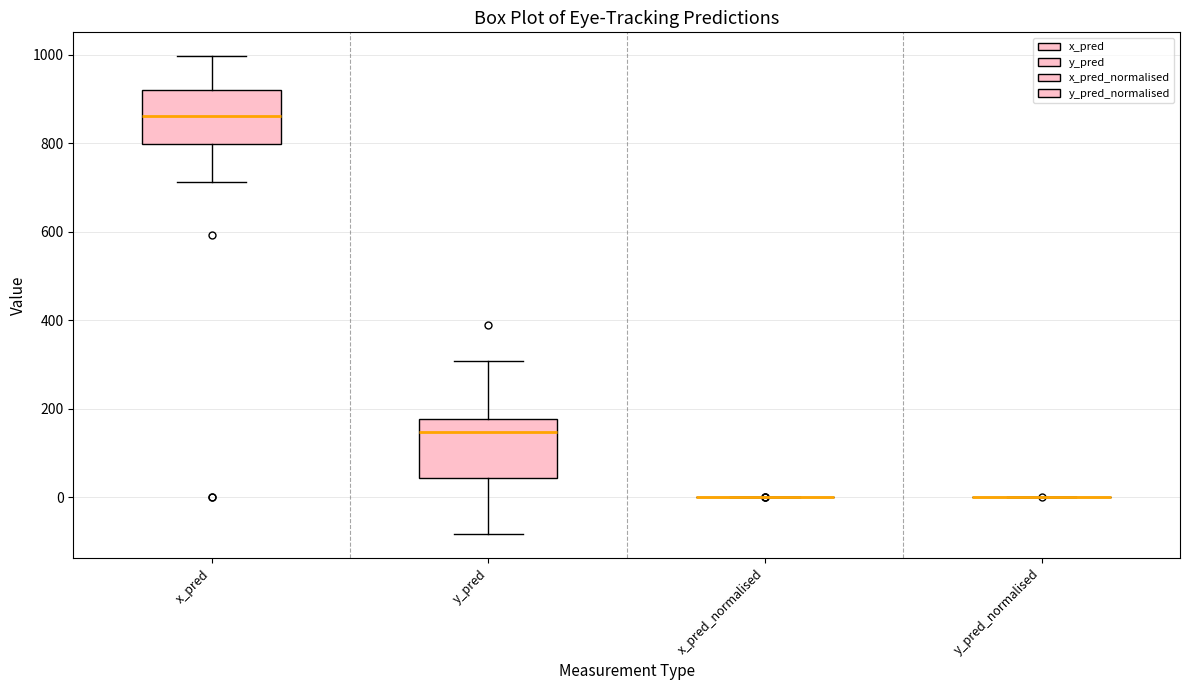

Reading left to right, read every box against the y-axis: the position of its median line, the range the box covers, and the ends of its whiskers. The values are not printed on the chart, so give them approximately, as read against the axis.

x_pred: median 860, box 800 to 920, whiskers 720 to 1000
y_pred: median 140, box 40 to 180, whiskers -80 to 300
x_pred_normalised: box collapsed to a line at 0, whiskers 0 to 0
y_pred_normalised: box collapsed to a line at 0, whiskers 0 to 0